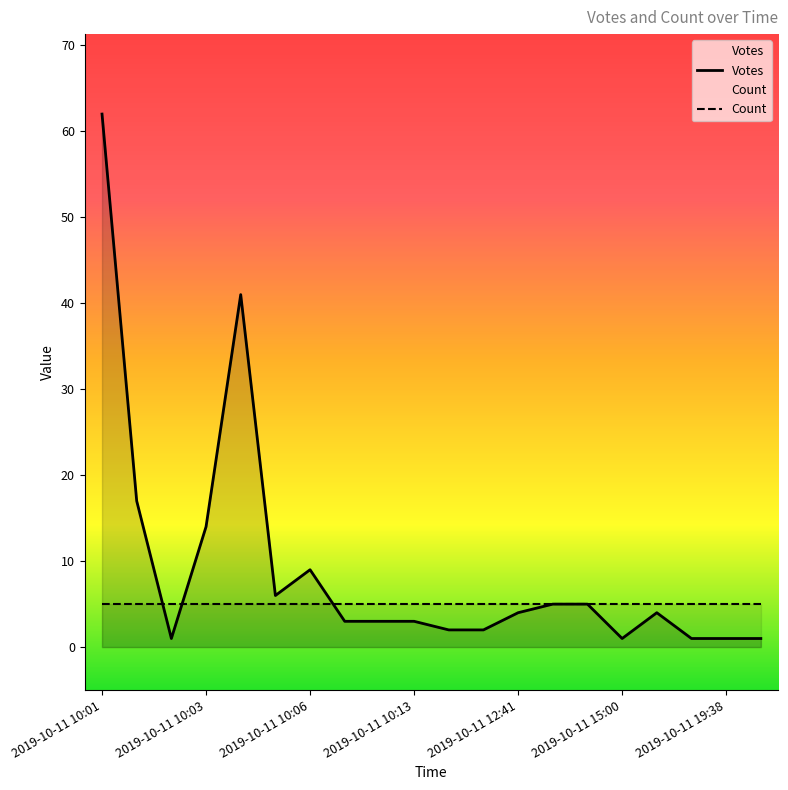

Is it true that the value at 2019-10-11 12:41 is 7?

False